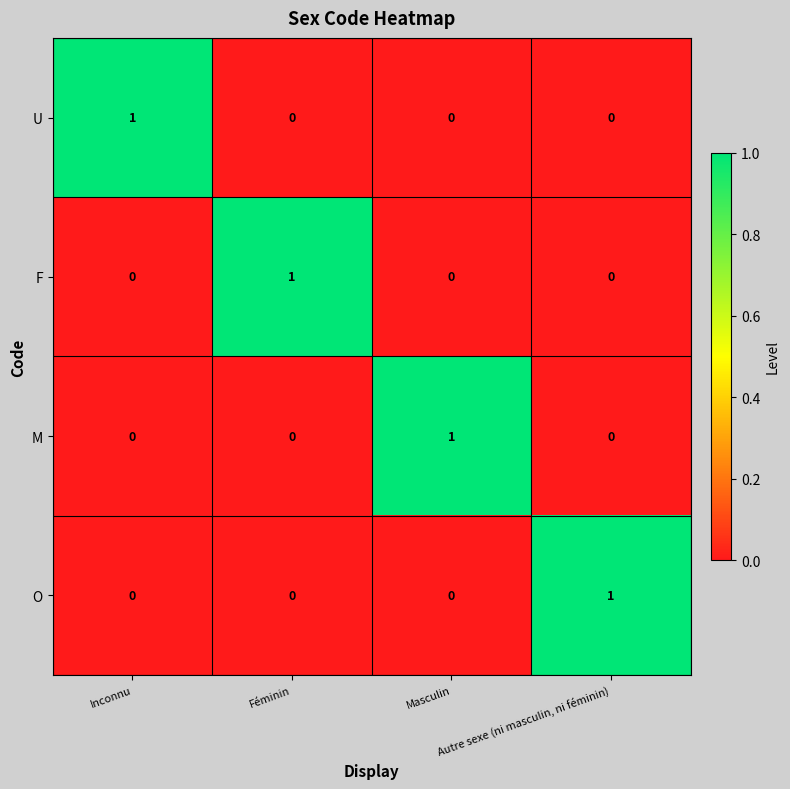

How many data points does each series have?

4